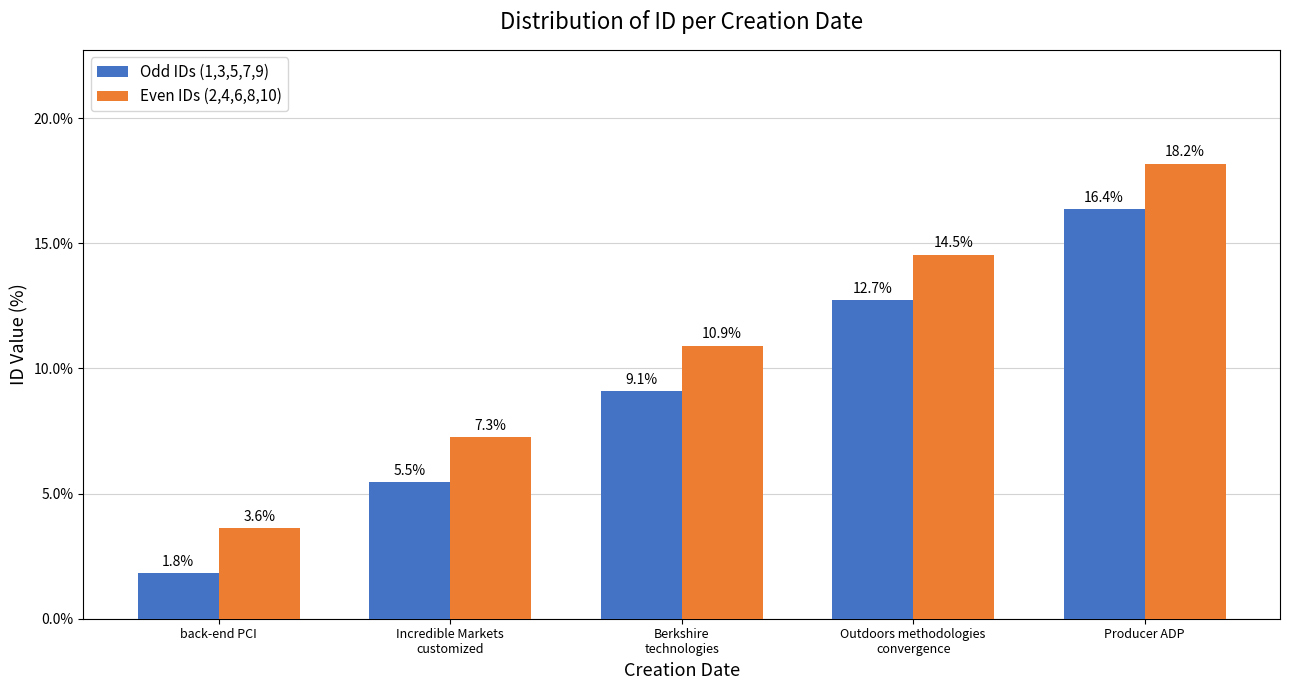

What are all the series names shown in the legend?

Odd IDs (1,3,5,7,9), Even IDs (2,4,6,8,10)